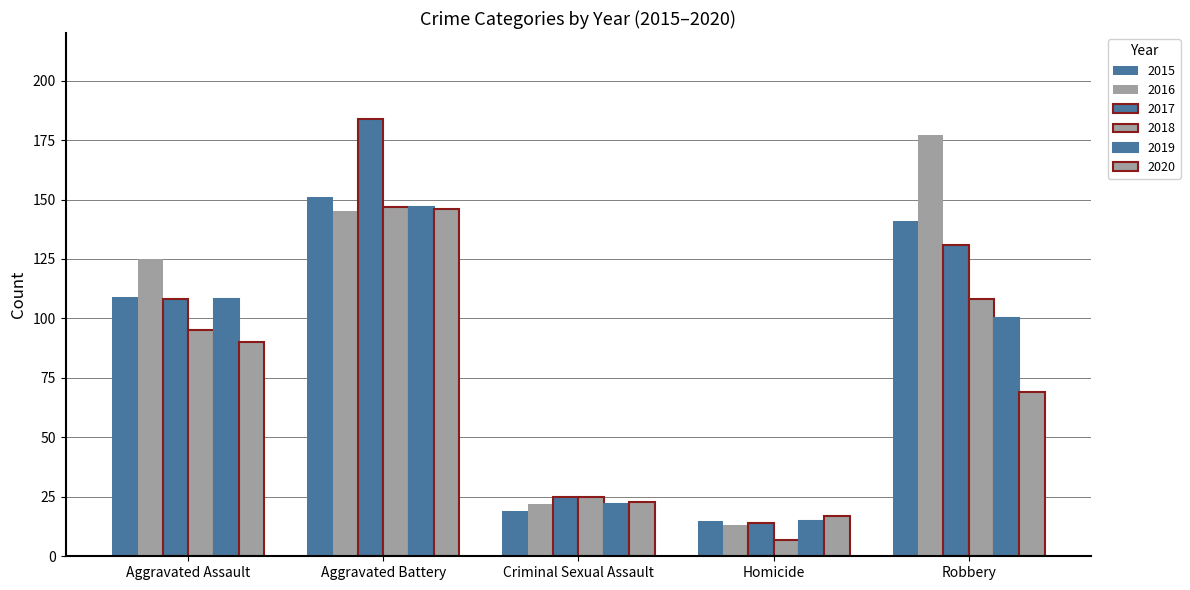

How many groups of bars are there?

5